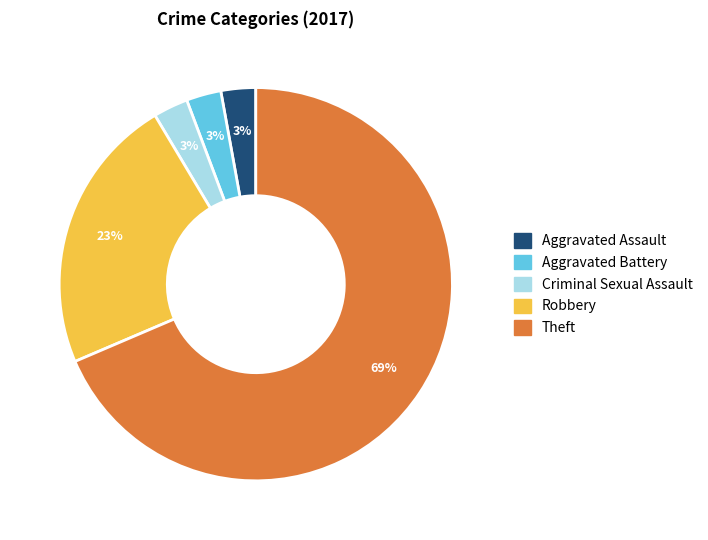

What is the largest slice in the pie chart?

Theft